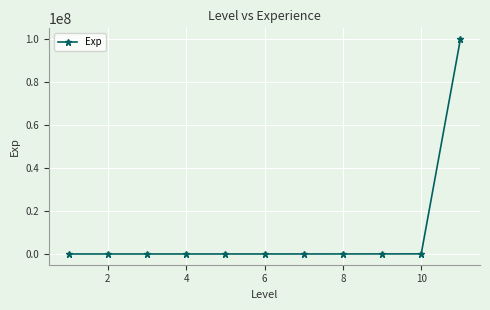

What is the maximum value shown in the chart?

99999999